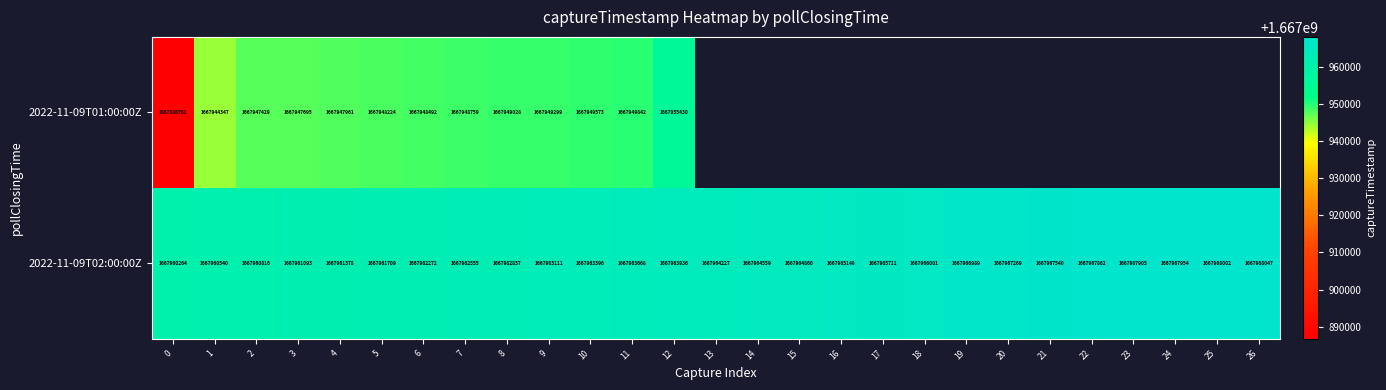

Is it true that 2022-11-09T02:00:00Z equals 2553369174 at 7?

False